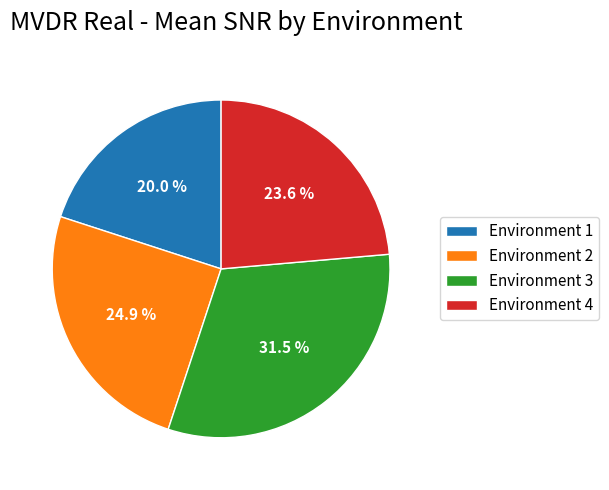

Does any single category account for the majority?

No